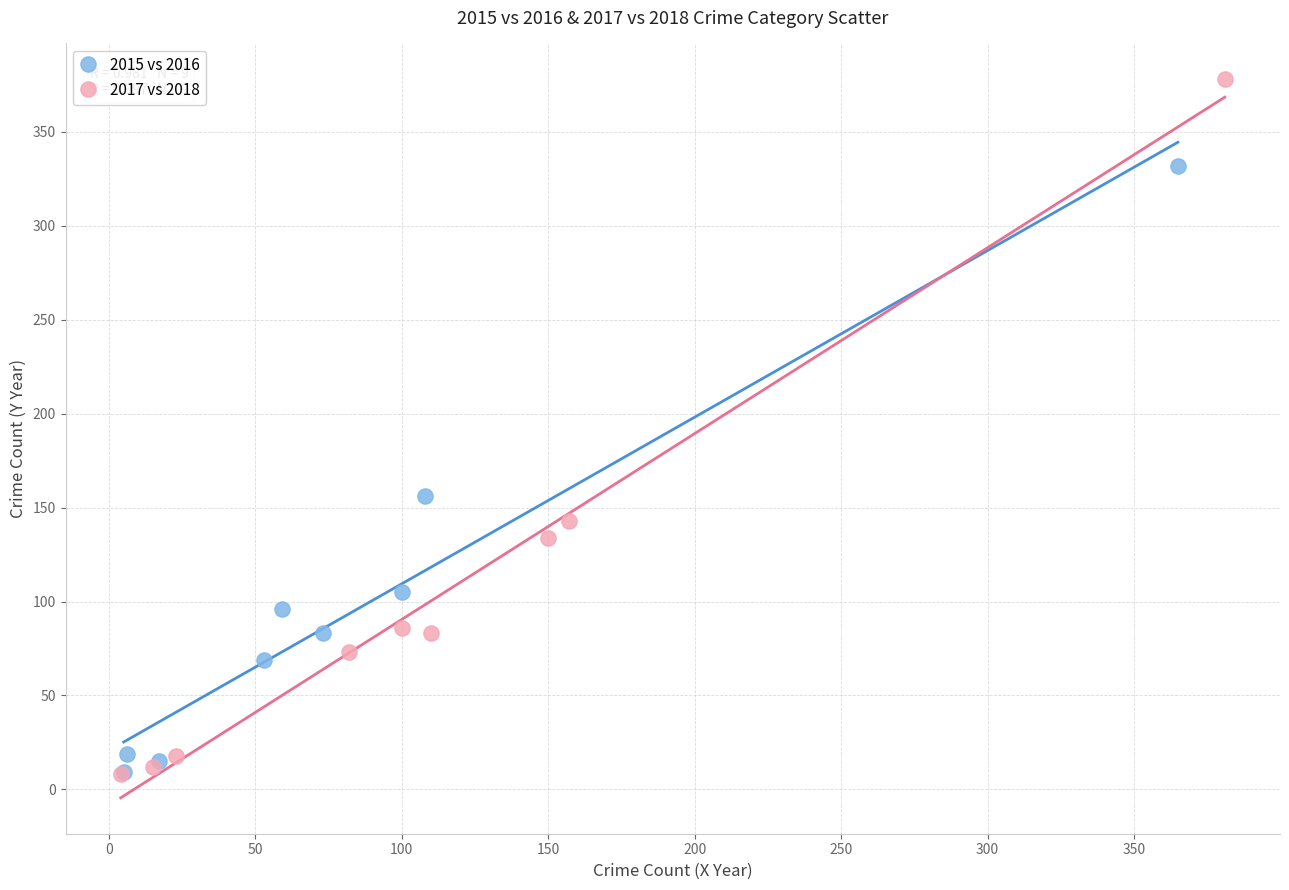

Which series reaches the maximum Y coordinate?

2017 vs 2018